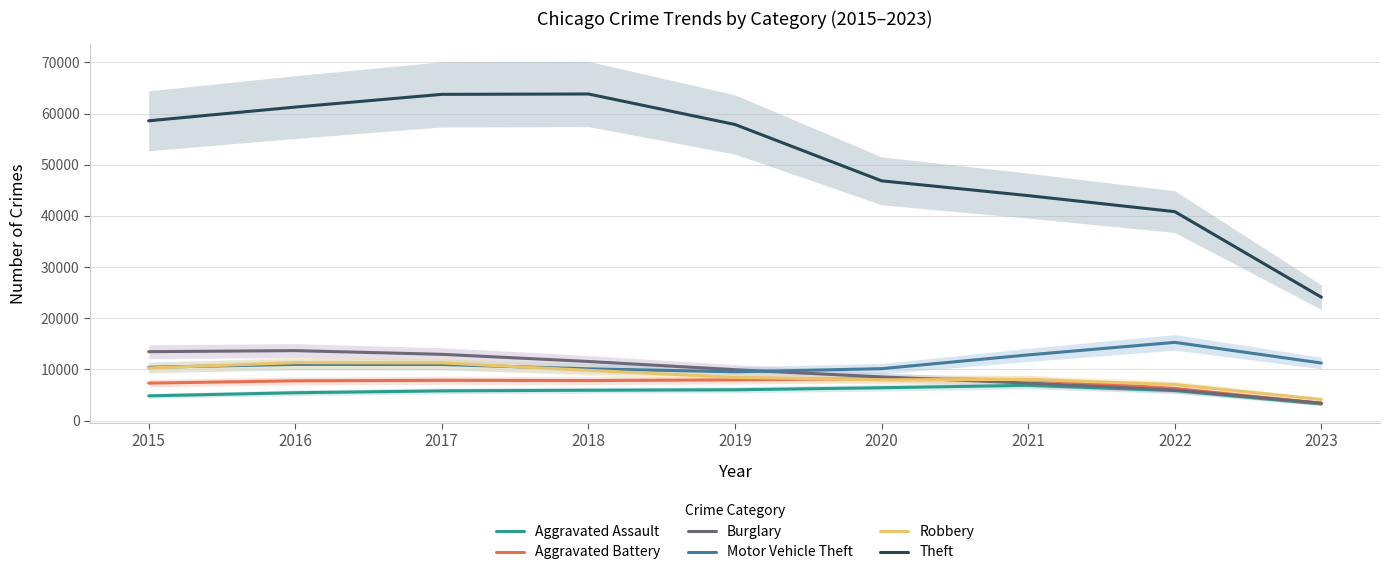

At which label does Motor Vehicle Theft reach its minimum?

2019